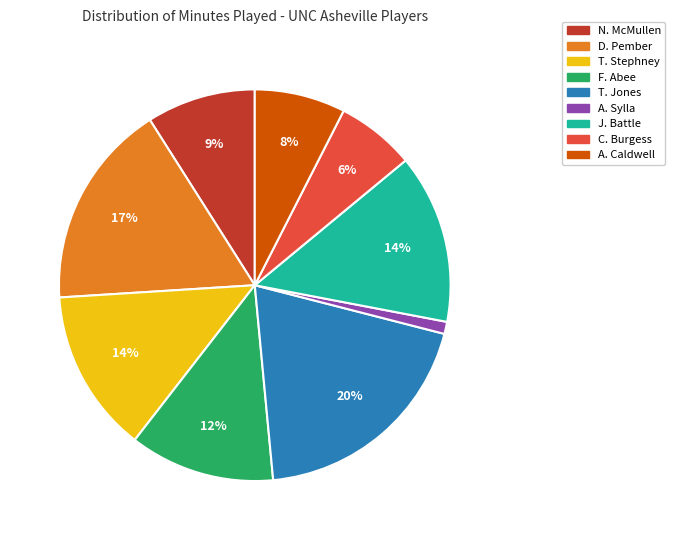

To the nearest percent, what is the average slice percentage?

11%